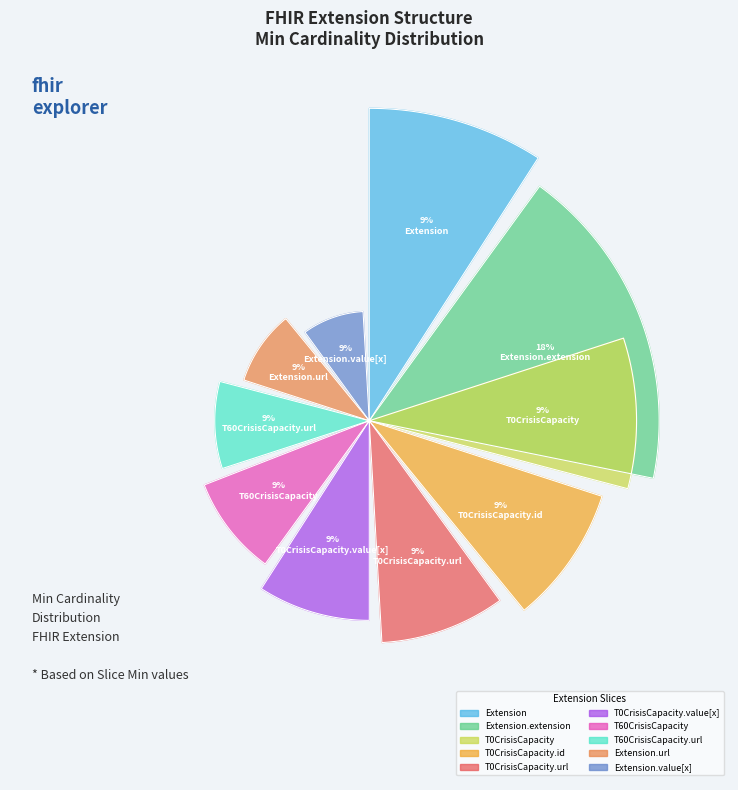

How many segments does this pie chart have?

10